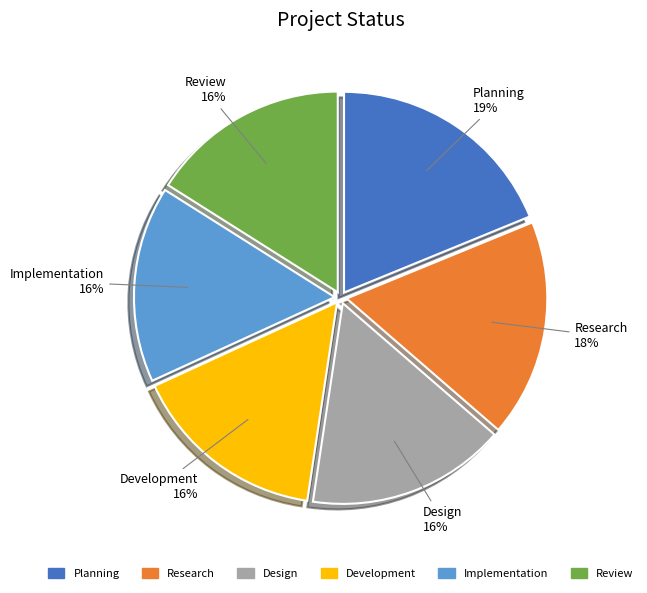

Which has a higher value, Planning or Design?

Planning